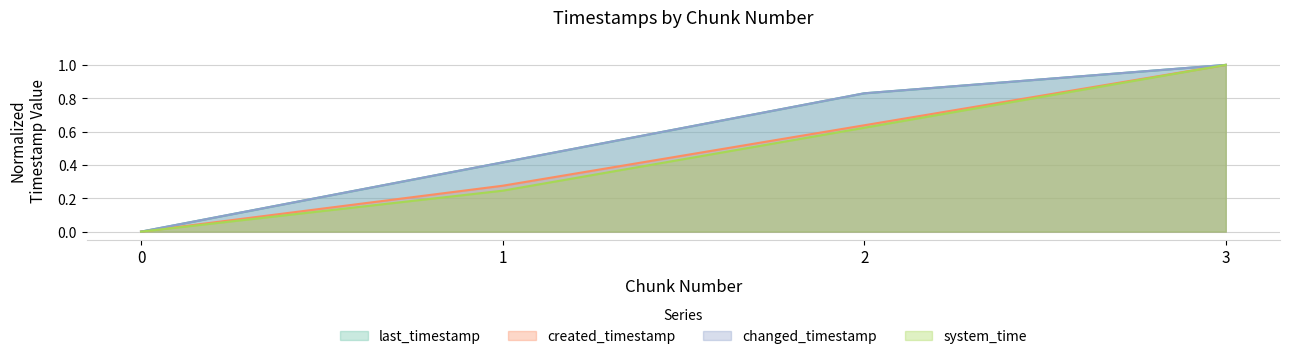

True or false: changed_timestamp and system_time cross at least once.

False